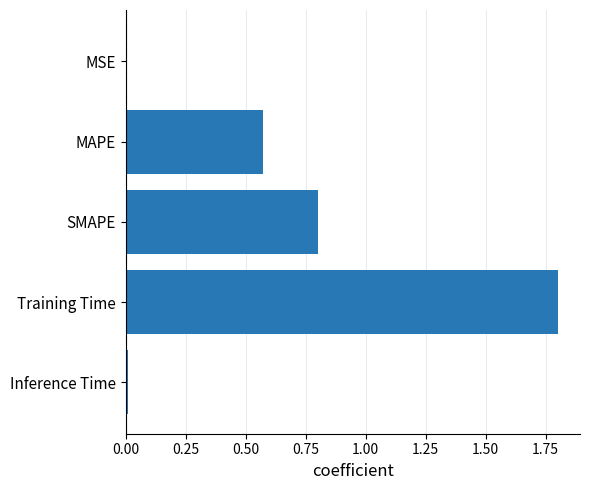

What is the sum of all values?

3.2